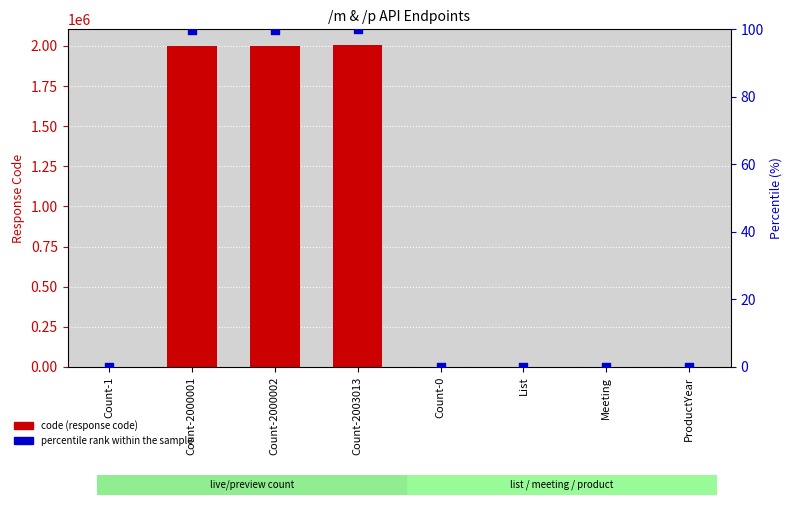

Which series reaches the minimum Y coordinate?

code